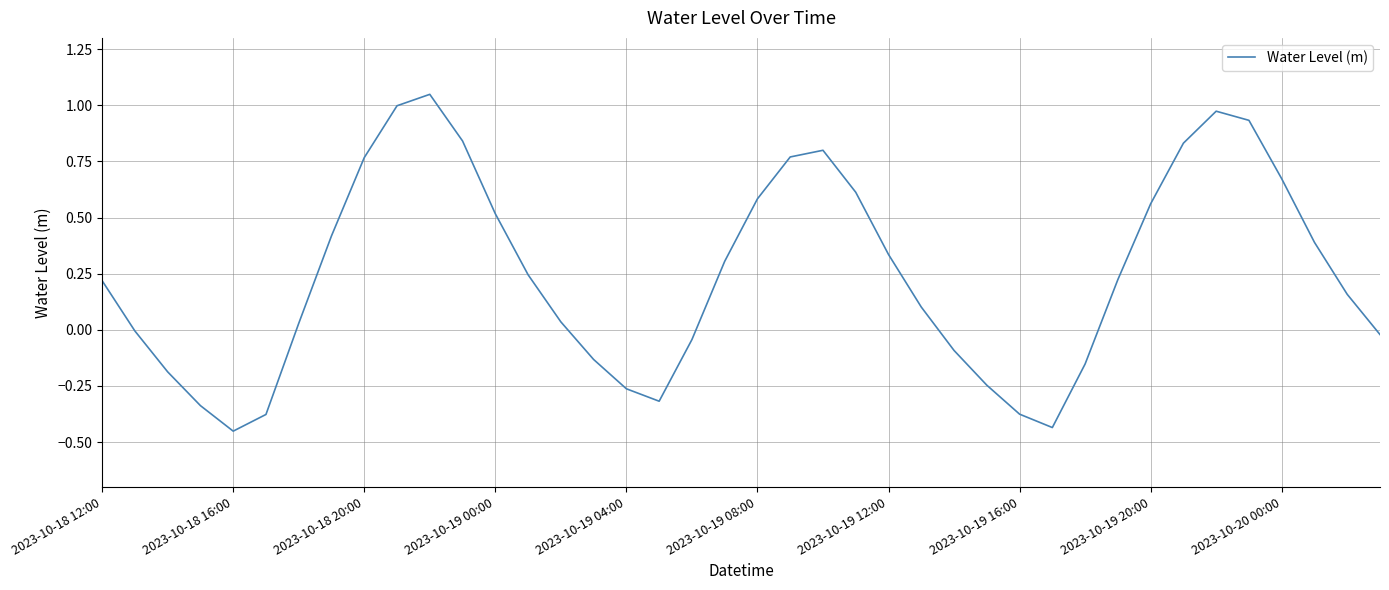

Does the chart have visible grid lines?

Yes